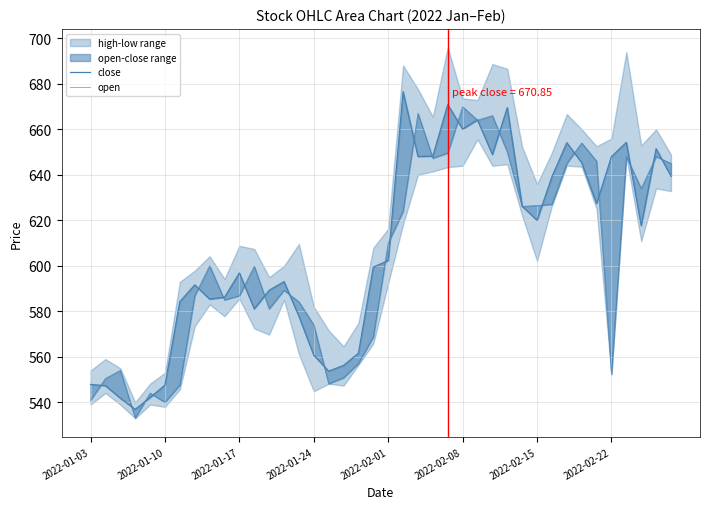

What is the value of the open point at the 21st from the left?

610.0